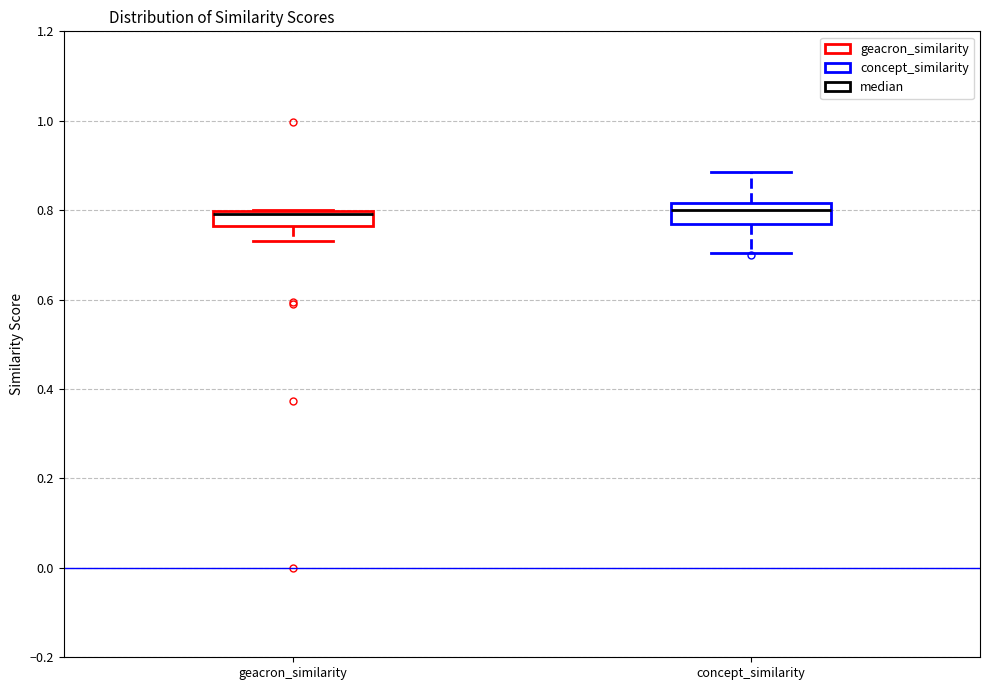

Reading left to right, transcribe this box plot: for each box, give where its median line is, the range the box spans, and where its two whiskers end, as read against the y-axis. The values are not printed on the chart, so give them approximately, as read against the axis.

geacron_similarity: median 0.80, box 0.76 to 0.80, whiskers 0.74 to 0.80
concept_similarity: median 0.80, box 0.76 to 0.82, whiskers 0.70 to 0.88